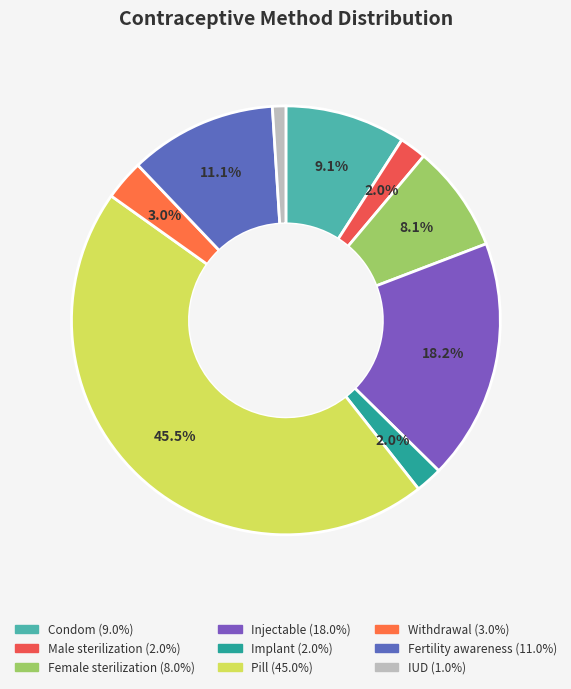

To the nearest percent, what portion does Fertility awareness represent?

11%